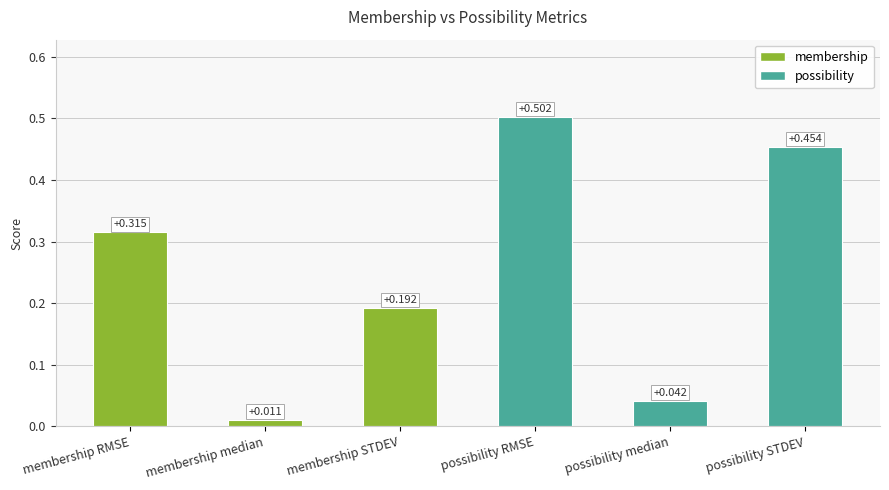

The chart shows a value of 0.7 at possibility RMSE. True or false?

False